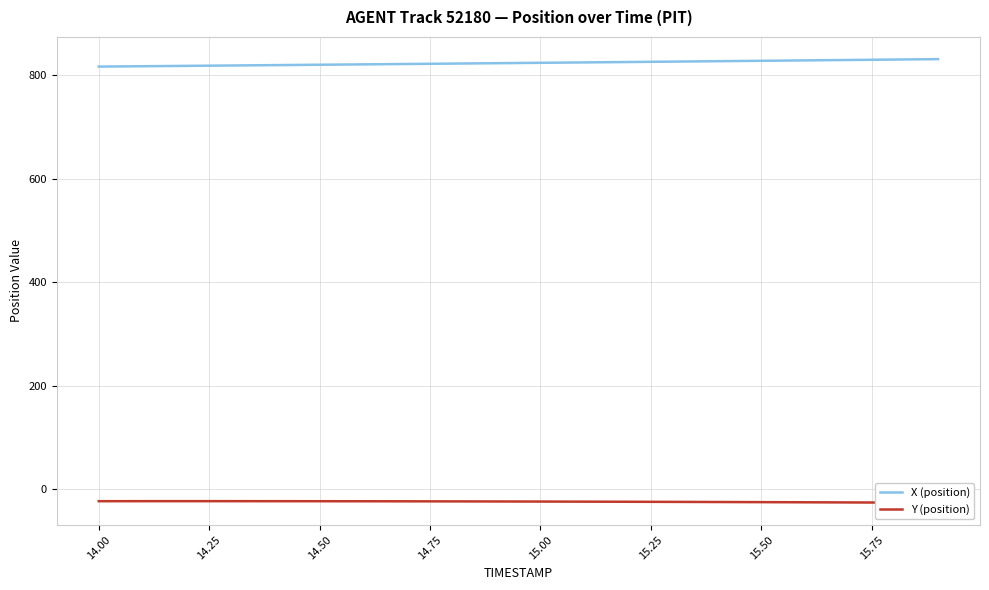

What is the lowest value of the X (position) series?

817.0